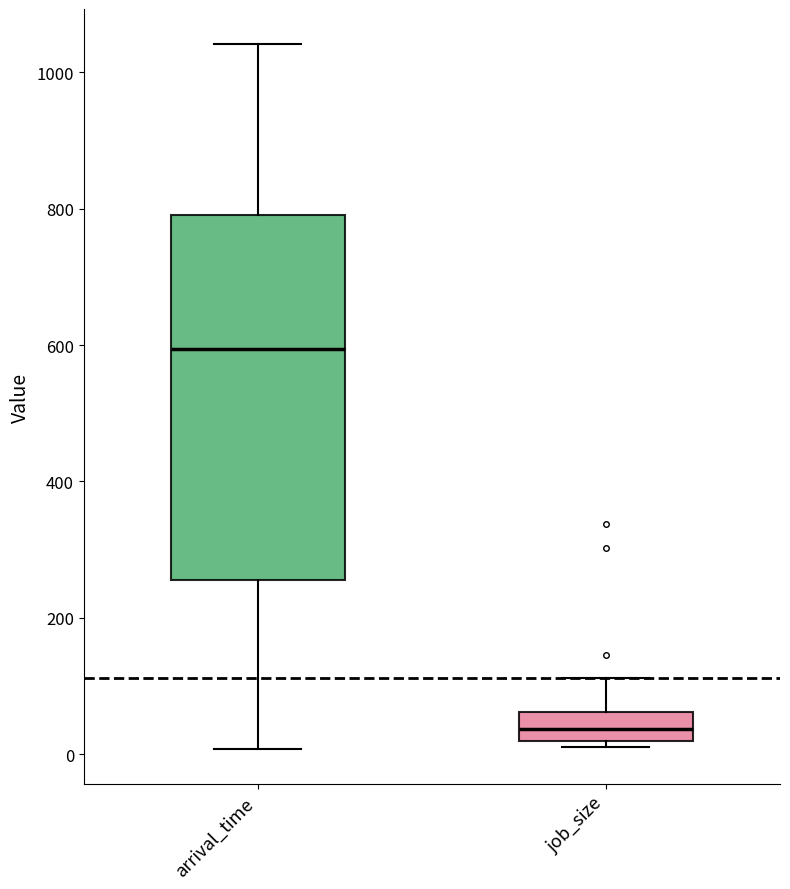

Which box has the highest median line?

arrival_time